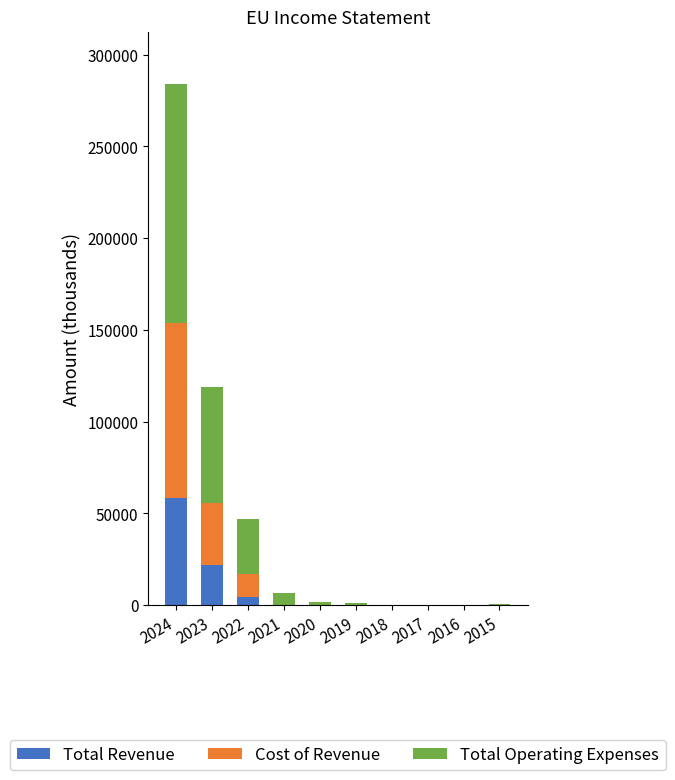

Does the chart contain stacked bars?

Yes